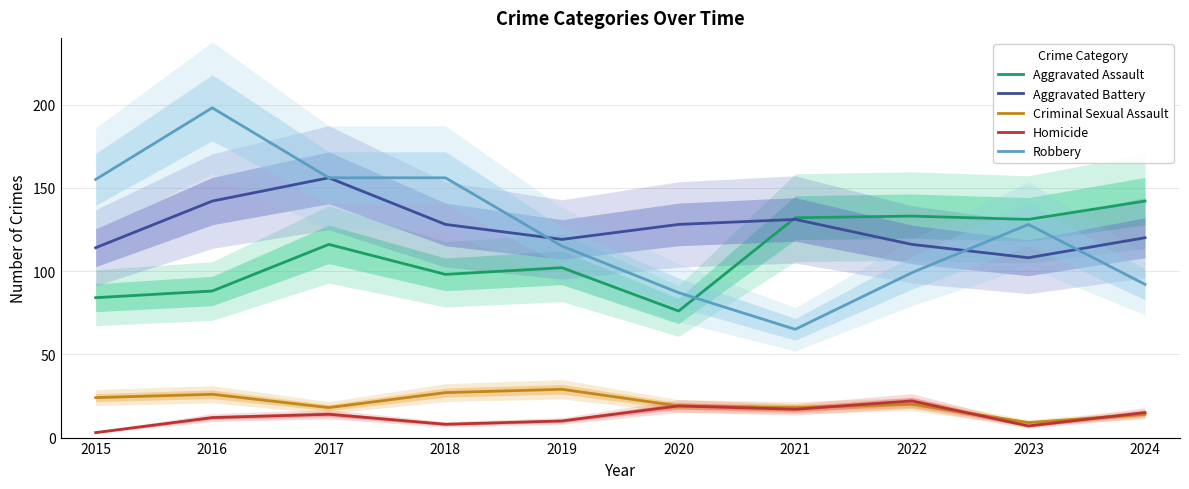

Where do Criminal Sexual Assault and Homicide first cross each other?

2021 and 2022